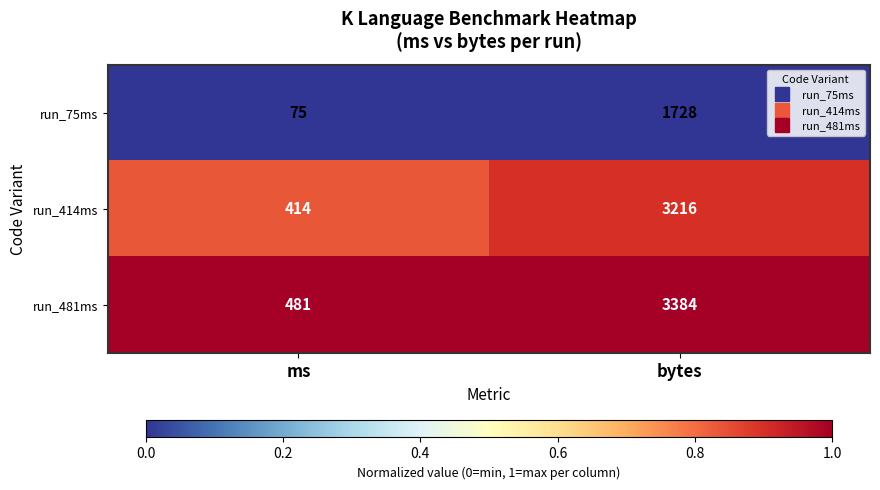

Which series has the largest range (max minus min)?

run_481ms